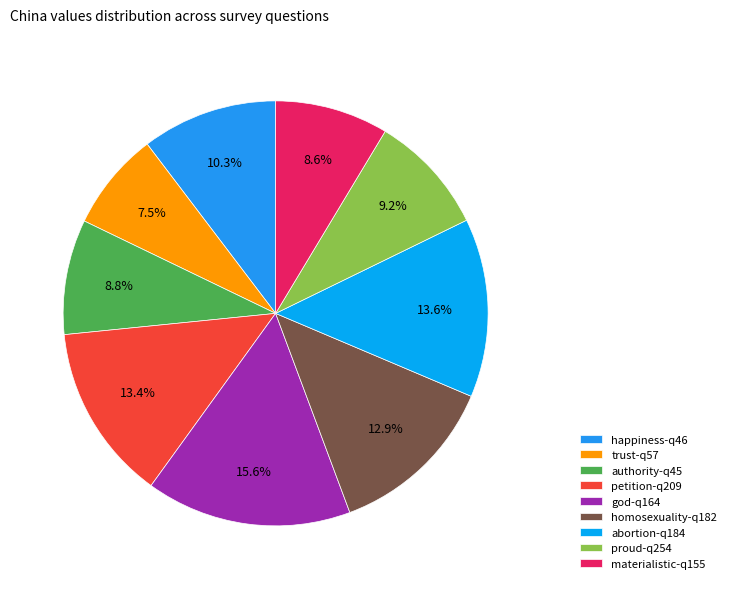

How many slices are in this pie chart?

9